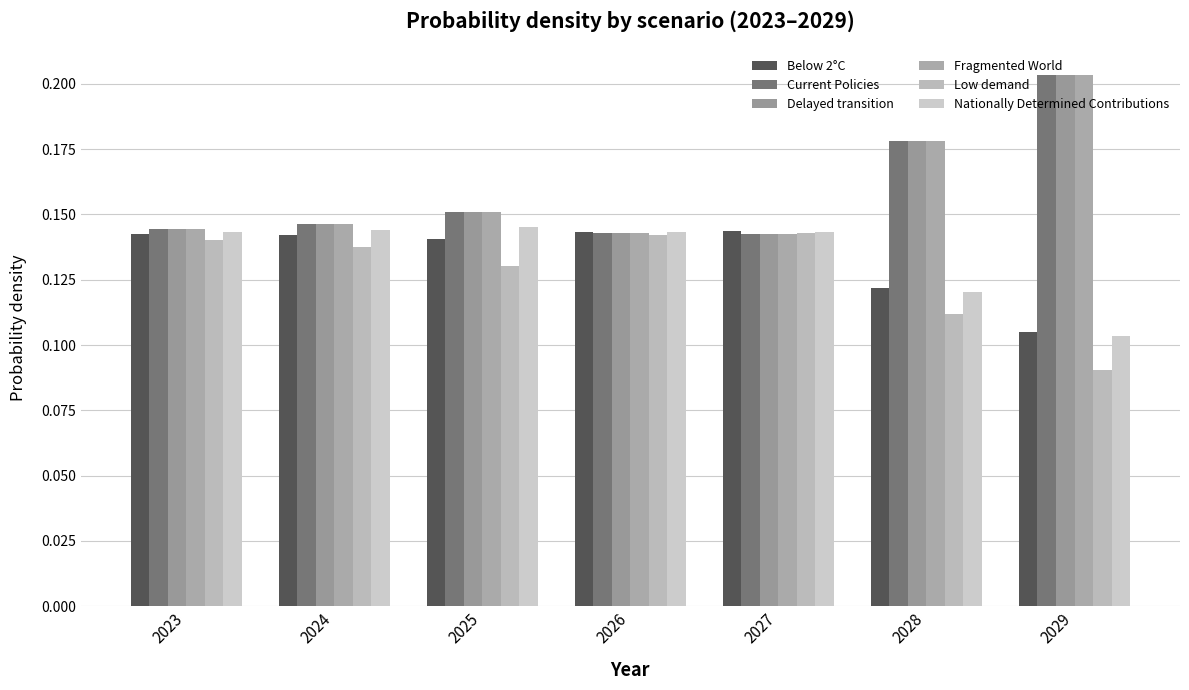

Reading left to right, transcribe all the data shown in this chart.

Below 2°C: 2023=0.1	2024=0.1	2025=0.1	2026=0.1	2027=0.1	2028=0.1	2029=0.1
Current Policies: 2023=0.1	2024=0.1	2025=0.2	2026=0.1	2027=0.1	2028=0.2	2029=0.2
Delayed transition: 2023=0.1	2024=0.1	2025=0.2	2026=0.1	2027=0.1	2028=0.2	2029=0.2
Fragmented World: 2023=0.1	2024=0.1	2025=0.2	2026=0.1	2027=0.1	2028=0.2	2029=0.2
Low demand: 2023=0.1	2024=0.1	2025=0.1	2026=0.1	2027=0.1	2028=0.1	2029=0.1
Nationally Determined Contributions: 2023=0.1	2024=0.1	2025=0.1	2026=0.1	2027=0.1	2028=0.1	2029=0.1